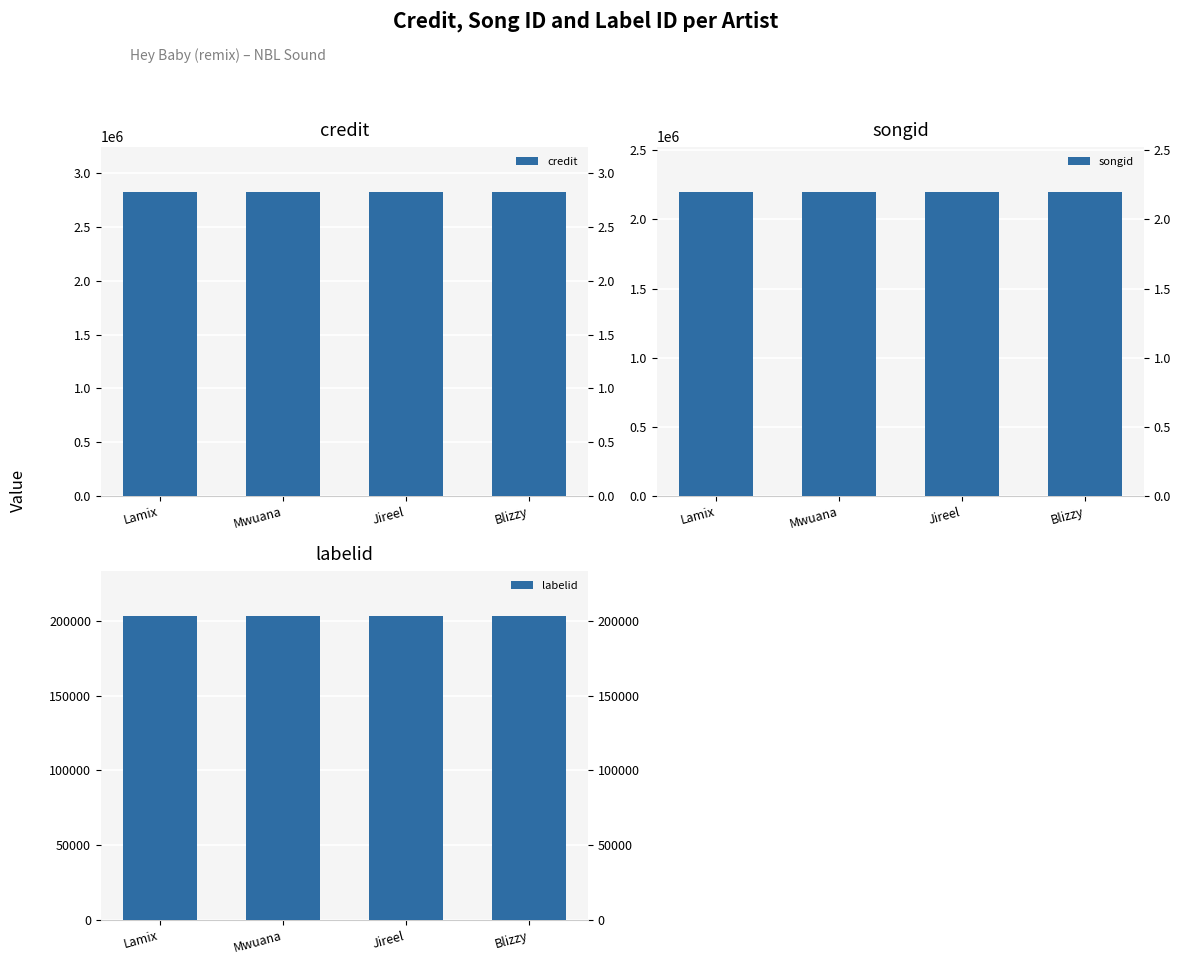

Rank the categories by labelid value from lowest to highest.

Lamix, Mwuana, Jireel, Blizzy